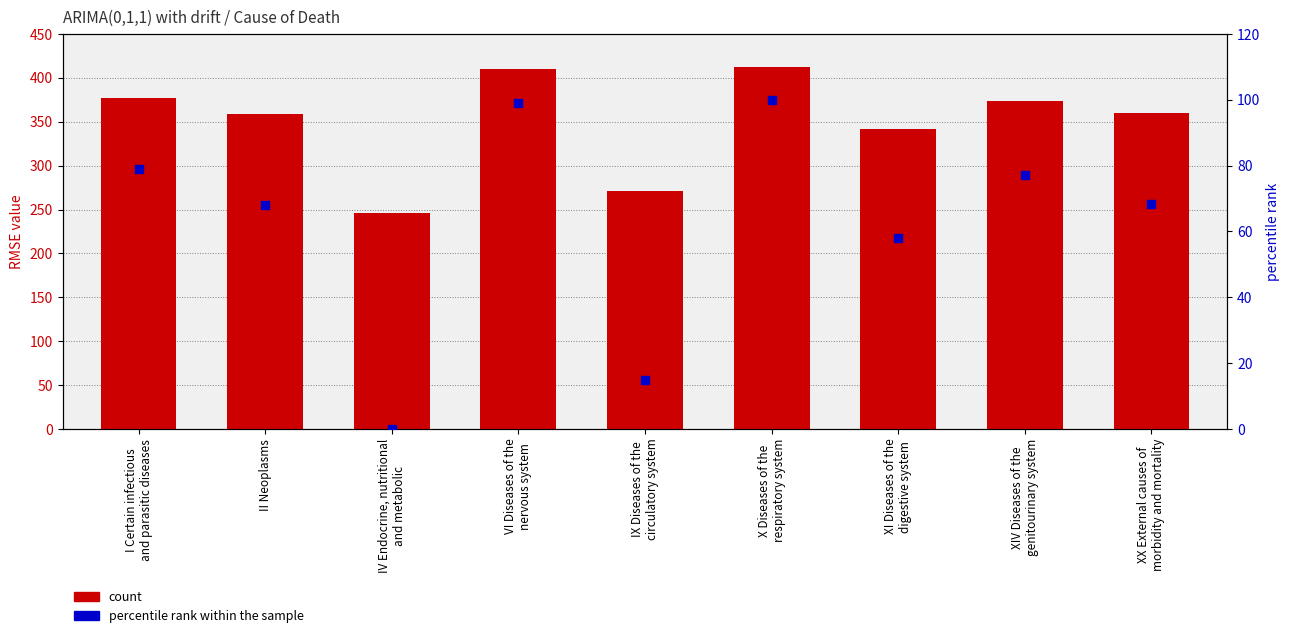

Is the value of count at XI Diseases of the
digestive system greater than the value of percentile rank within the sample at XI Diseases of the
digestive system?

Yes